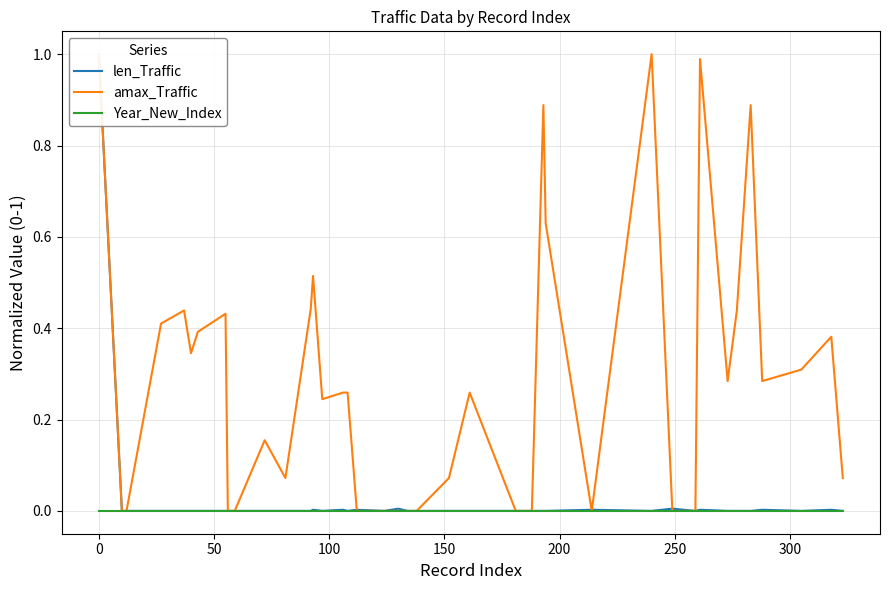

How many lines are shown in the chart?

3